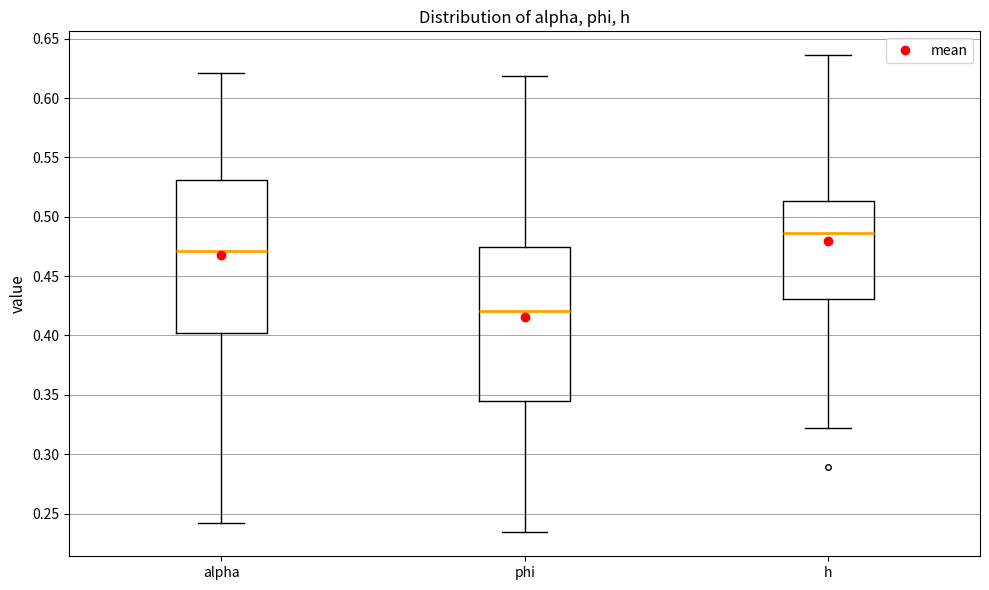

Reading left to right, transcribe this box plot: for each box, give where its median line is, the range the box spans, and where its two whiskers end, as read against the y-axis. The values are not printed on the chart, so give them approximately, as read against the axis.

alpha: median 0.470, box 0.400 to 0.530, whiskers 0.240 to 0.620
phi: median 0.420, box 0.345 to 0.475, whiskers 0.235 to 0.620
h: median 0.485, box 0.430 to 0.515, whiskers 0.320 to 0.635